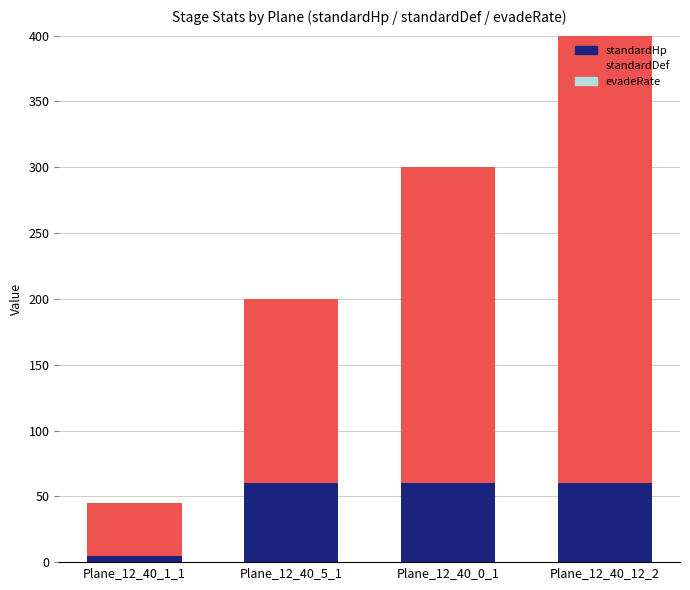

The value of standardHp at Plane_12_40_0_1 is 60. True or false?

True